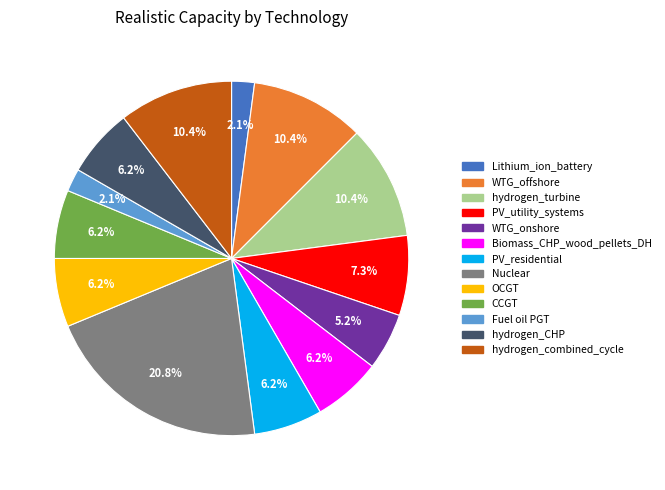

How many slices are in this pie chart?

13